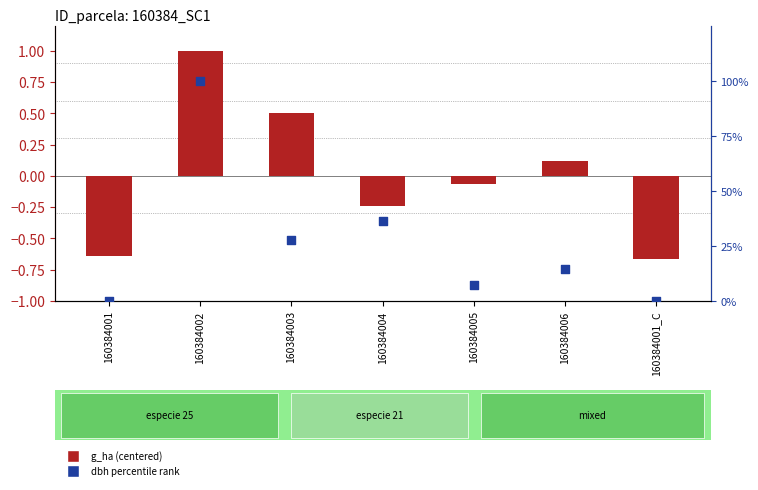

What is the total value across all series at 160384001_C?

-0.7